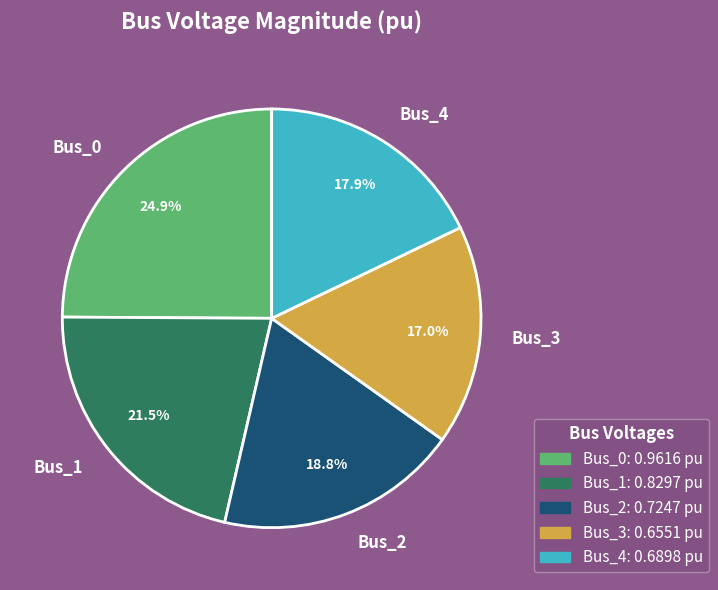

What is the total percentage of Bus_3 and Bus_0?

41.9%